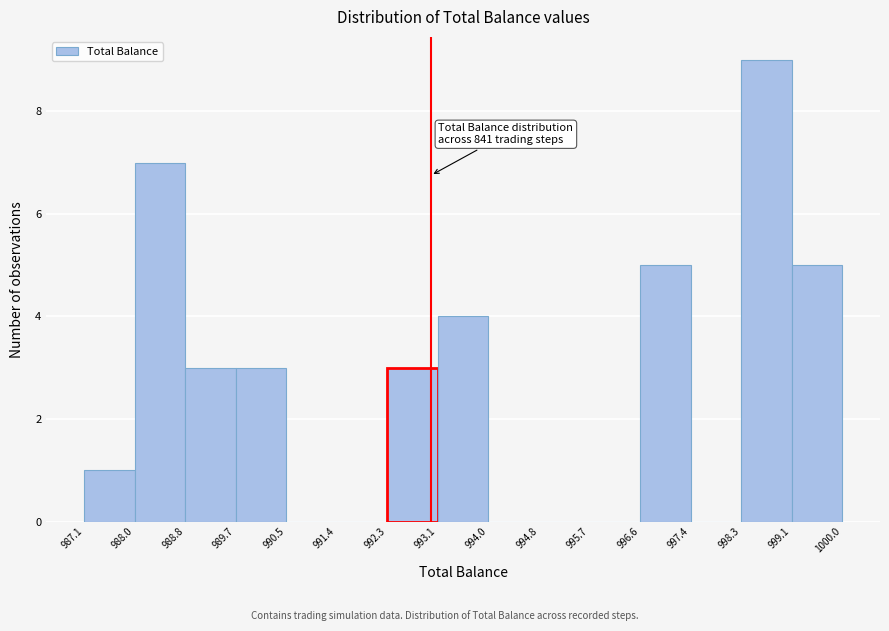

Over which range of the x-axis is the bar tallest?

998.3 to 999.1